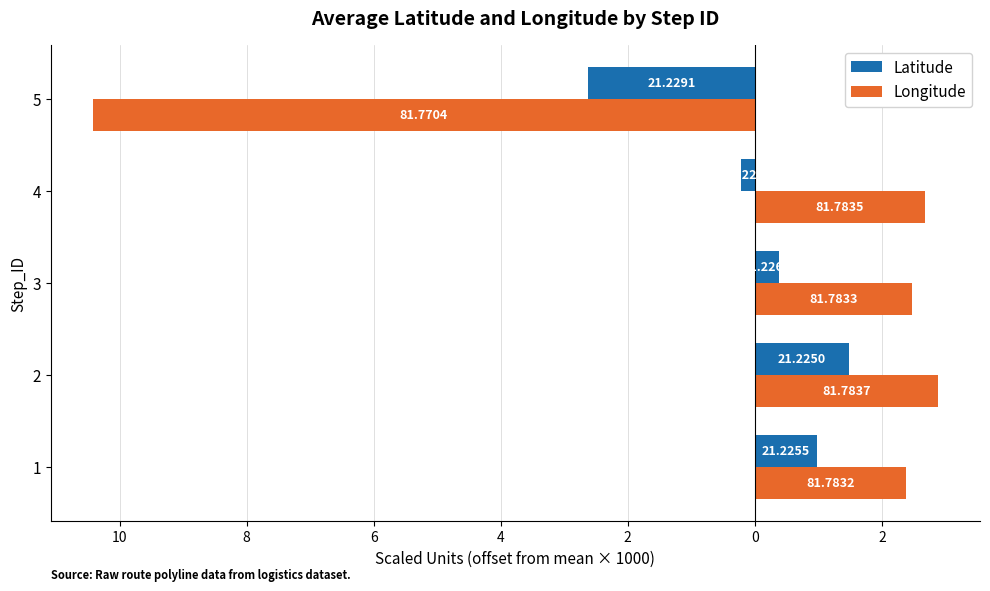

Which series has the widest spread of values?

Longitude